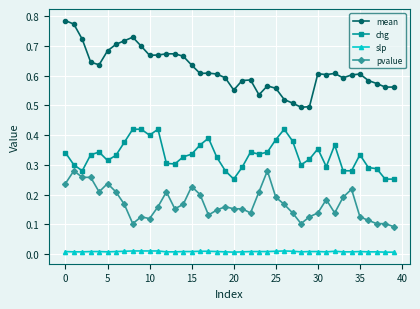

Does the chart display data point markers on the line(s)?

Yes